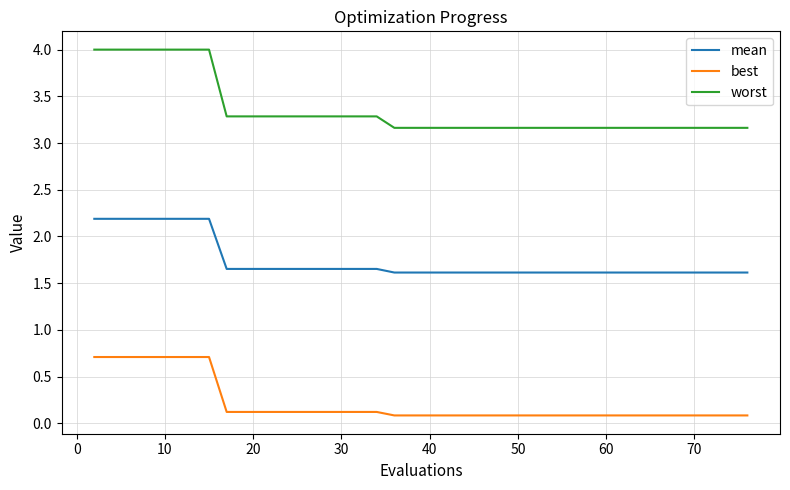

What are all the series names shown in the legend?

mean, best, worst